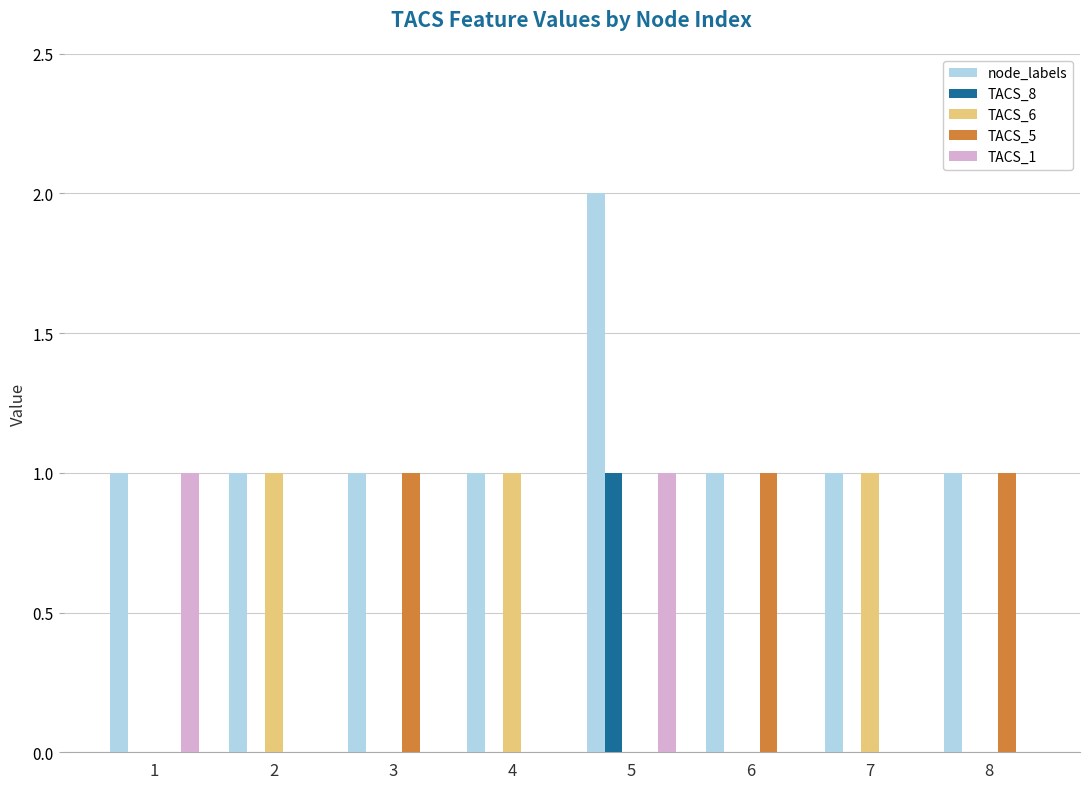

What is the difference between the TACS_6 values at 6 and 7?

1